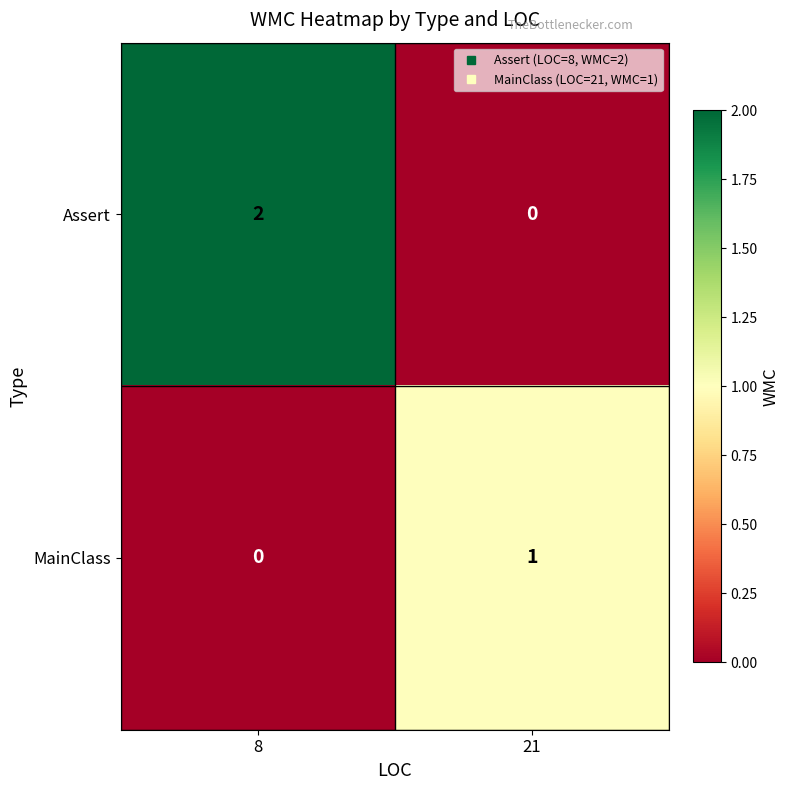

List the series in order of their peak value, lowest first.

MainClass, Assert